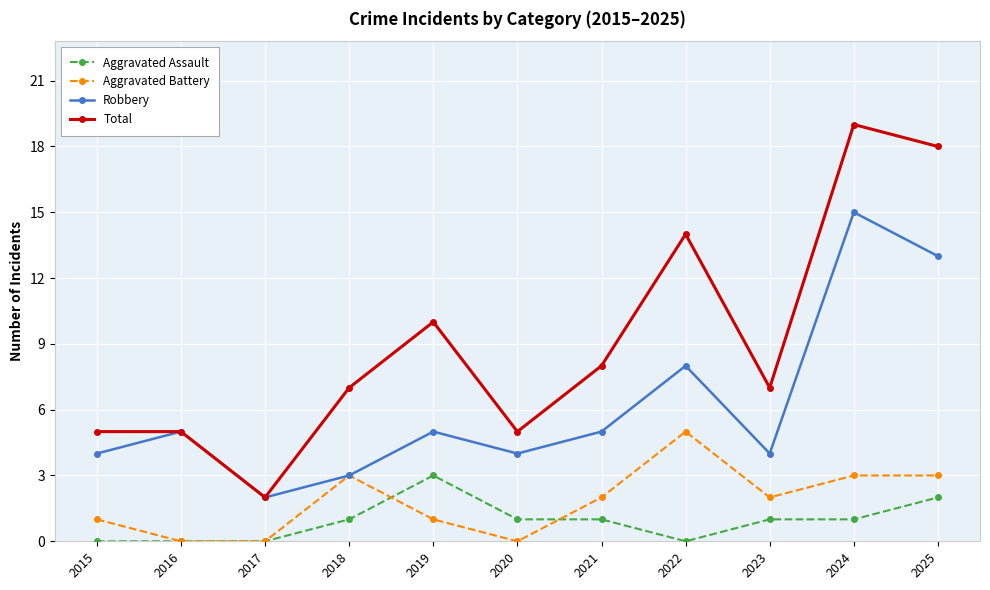

What is the average value of the Aggravated Assault series?

1